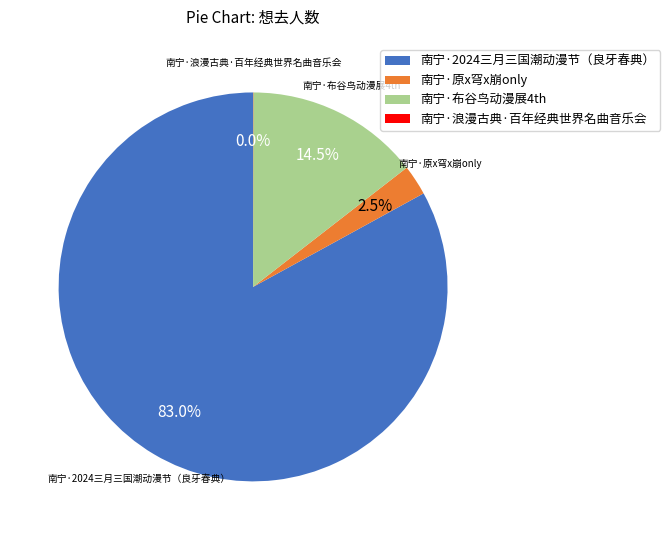

What percentage is NOT represented by 南宁·布谷鸟动漫展4th?

85.5%